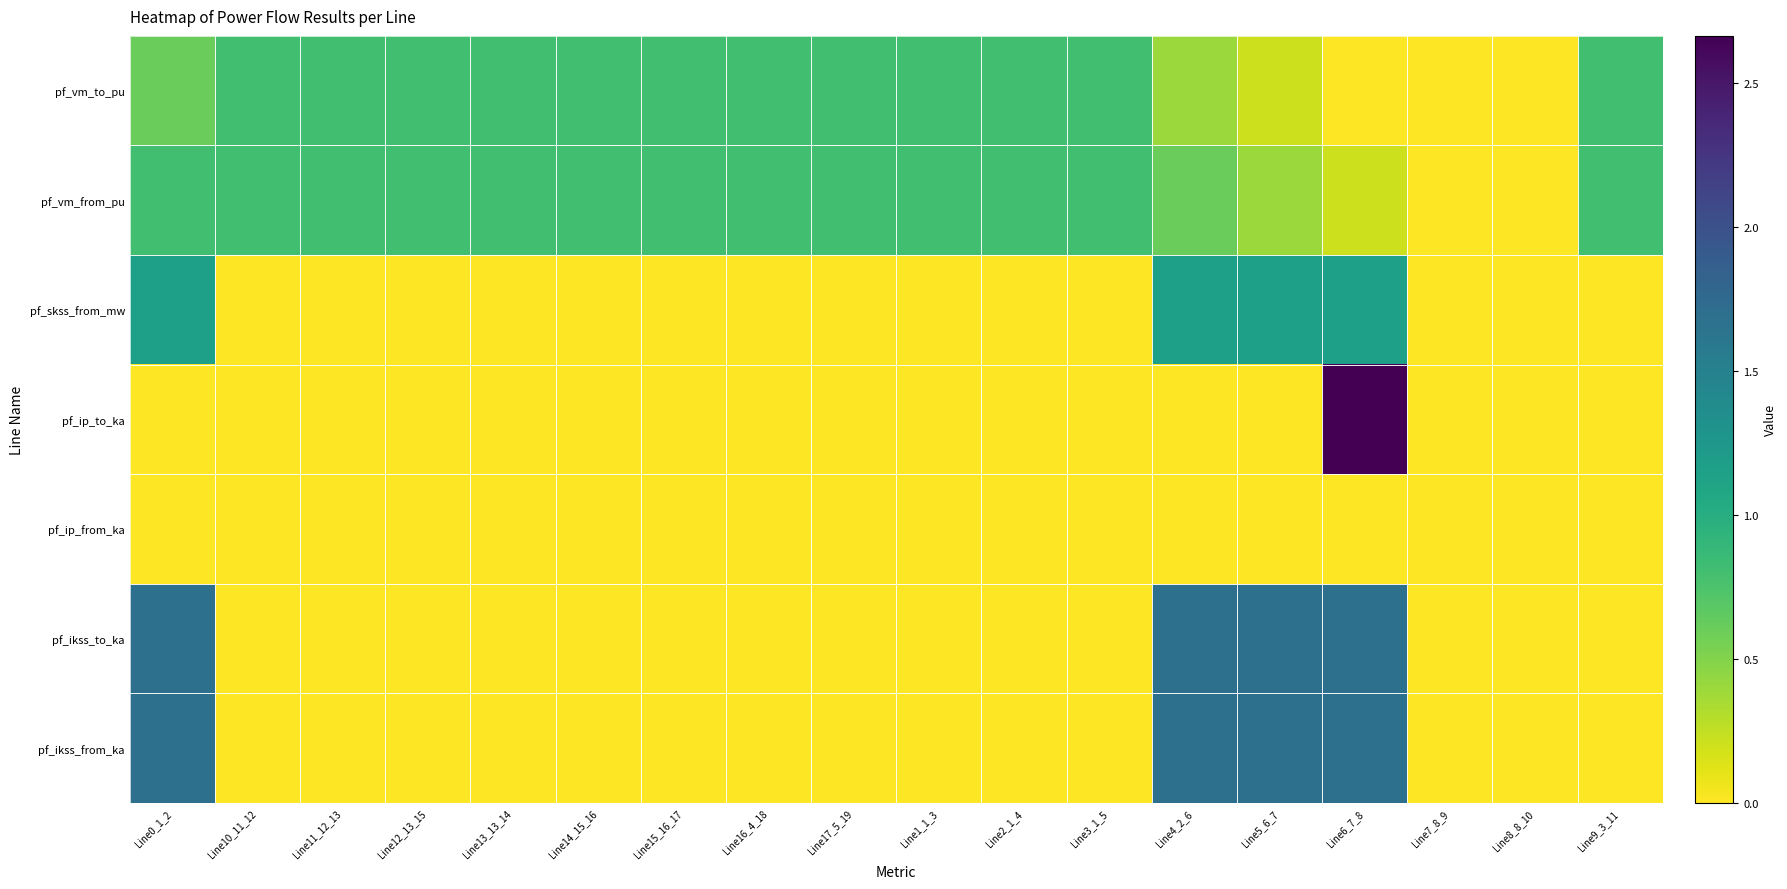

Reading left to right, list all the values displayed in this chart.

pf_ikss_from_ka: Line0_1_2=1.7	Line10_11_12=0.0	Line11_12_13=0.0	Line12_13_15=0.0	Line13_13_14=0.0	Line14_15_16=0.0	Line15_16_17=0.0	Line16_4_18=0.0	Line17_5_19=0.0	Line1_1_3=0.0	Line2_1_4=0.0	Line3_1_5=0.0	Line4_2_6=1.7	Line5_6_7=1.7	Line6_7_8=1.7	Line7_8_9=0.0	Line8_8_10=0.0	Line9_3_11=0.0
pf_ikss_to_ka: Line0_1_2=1.7	Line10_11_12=0.0	Line11_12_13=0.0	Line12_13_15=0.0	Line13_13_14=0.0	Line14_15_16=0.0	Line15_16_17=0.0	Line16_4_18=0.0	Line17_5_19=0.0	Line1_1_3=0.0	Line2_1_4=0.0	Line3_1_5=0.0	Line4_2_6=1.7	Line5_6_7=1.7	Line6_7_8=1.7	Line7_8_9=0.0	Line8_8_10=0.0	Line9_3_11=0.0
pf_ip_from_ka: Line0_1_2=0.0	Line10_11_12=0.0	Line11_12_13=0.0	Line12_13_15=0.0	Line13_13_14=0.0	Line14_15_16=0.0	Line15_16_17=0.0	Line16_4_18=0.0	Line17_5_19=0.0	Line1_1_3=0.0	Line2_1_4=0.0	Line3_1_5=0.0	Line4_2_6=0.0	Line5_6_7=0.0	Line6_7_8=0.0	Line7_8_9=0.0	Line8_8_10=0.0	Line9_3_11=0.0
pf_ip_to_ka: Line0_1_2=0.0	Line10_11_12=0.0	Line11_12_13=0.0	Line12_13_15=0.0	Line13_13_14=0.0	Line14_15_16=0.0	Line15_16_17=0.0	Line16_4_18=0.0	Line17_5_19=0.0	Line1_1_3=0.0	Line2_1_4=0.0	Line3_1_5=0.0	Line4_2_6=0.0	Line5_6_7=0.0	Line6_7_8=2.7	Line7_8_9=0.0	Line8_8_10=0.0	Line9_3_11=0.0
pf_skss_from_mw: Line0_1_2=1.2	Line10_11_12=0.0	Line11_12_13=0.0	Line12_13_15=0.0	Line13_13_14=0.0	Line14_15_16=0.0	Line15_16_17=0.0	Line16_4_18=0.0	Line17_5_19=0.0	Line1_1_3=0.0	Line2_1_4=0.0	Line3_1_5=0.0	Line4_2_6=1.2	Line5_6_7=1.2	Line6_7_8=1.2	Line7_8_9=0.0	Line8_8_10=0.0	Line9_3_11=0.0
pf_vm_from_pu: Line0_1_2=0.8	Line10_11_12=0.8	Line11_12_13=0.8	Line12_13_15=0.8	Line13_13_14=0.8	Line14_15_16=0.8	Line15_16_17=0.8	Line16_4_18=0.8	Line17_5_19=0.8	Line1_1_3=0.8	Line2_1_4=0.8	Line3_1_5=0.8	Line4_2_6=0.6	Line5_6_7=0.4	Line6_7_8=0.2	Line7_8_9=0.0	Line8_8_10=0.0	Line9_3_11=0.8
pf_vm_to_pu: Line0_1_2=0.6	Line10_11_12=0.8	Line11_12_13=0.8	Line12_13_15=0.8	Line13_13_14=0.8	Line14_15_16=0.8	Line15_16_17=0.8	Line16_4_18=0.8	Line17_5_19=0.8	Line1_1_3=0.8	Line2_1_4=0.8	Line3_1_5=0.8	Line4_2_6=0.4	Line5_6_7=0.2	Line6_7_8=0.0	Line7_8_9=0.0	Line8_8_10=0.0	Line9_3_11=0.8